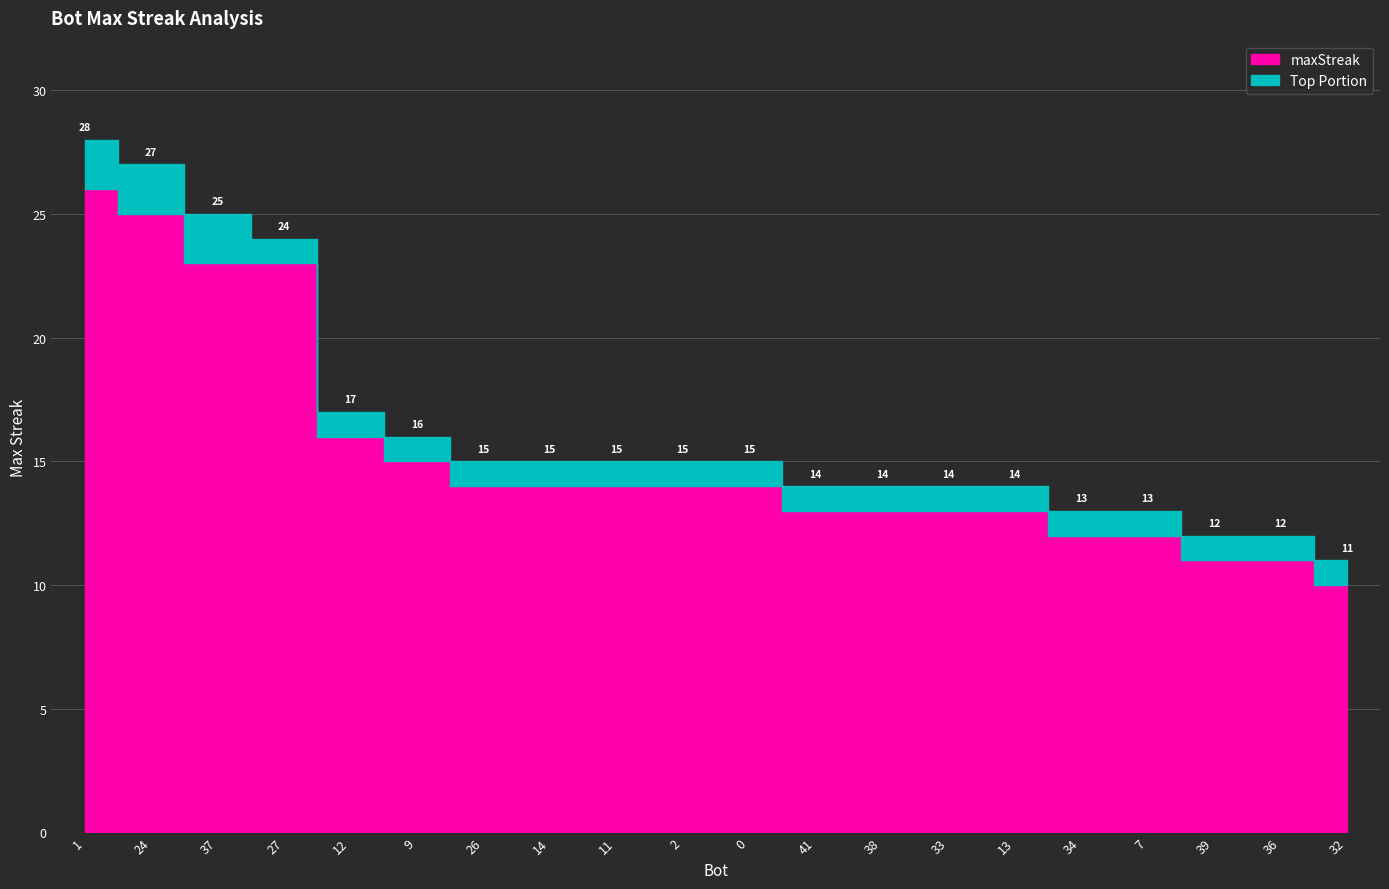

How many categories are shown in the chart?

20